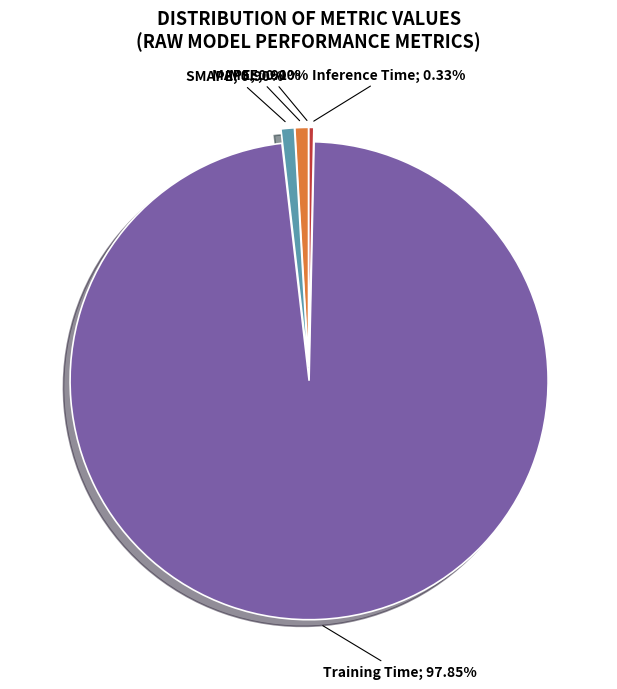

Is there any slice that represents more than half of the pie?

Yes